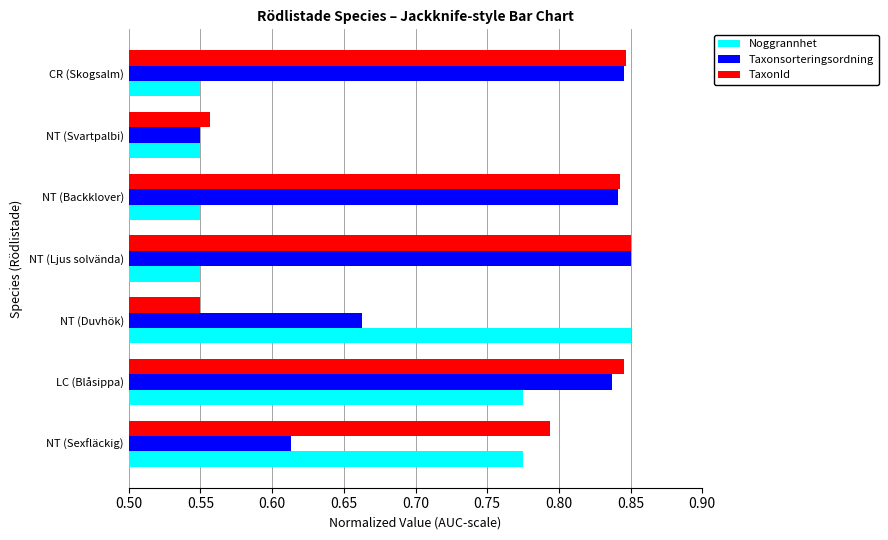

What are all the series names shown in the legend?

Noggrannhet, Taxonsorteringsordning, TaxonId